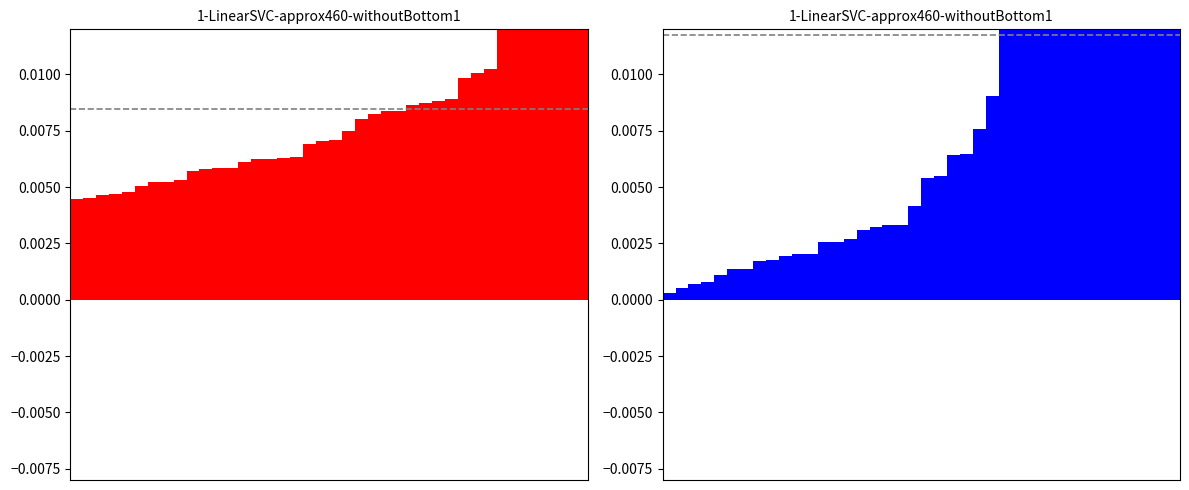

Count the number of categories in the chart.

40